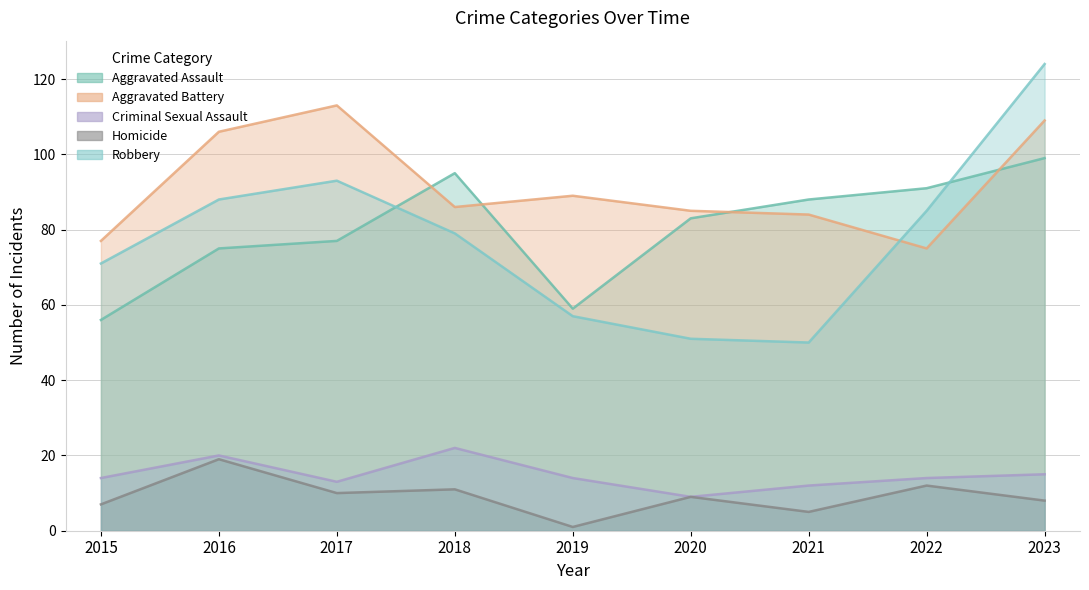

How many data points does each series have?

9